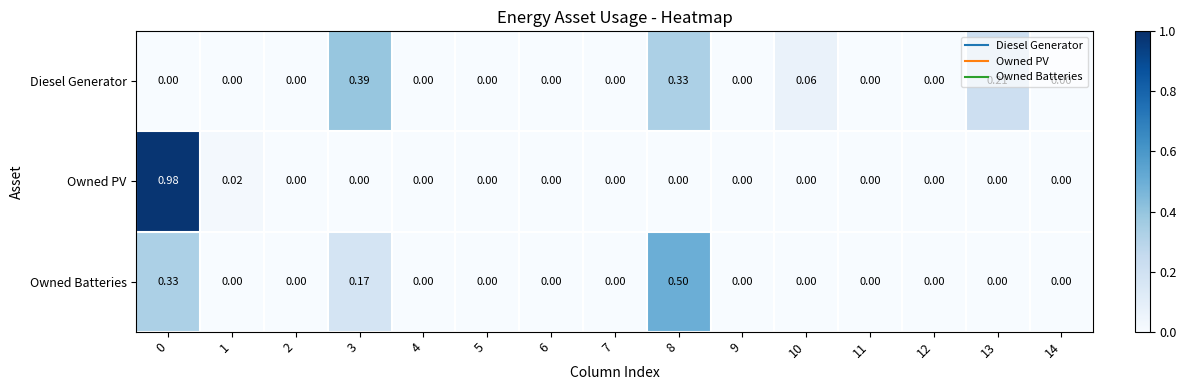

Which series has the largest range (max minus min)?

Owned PV